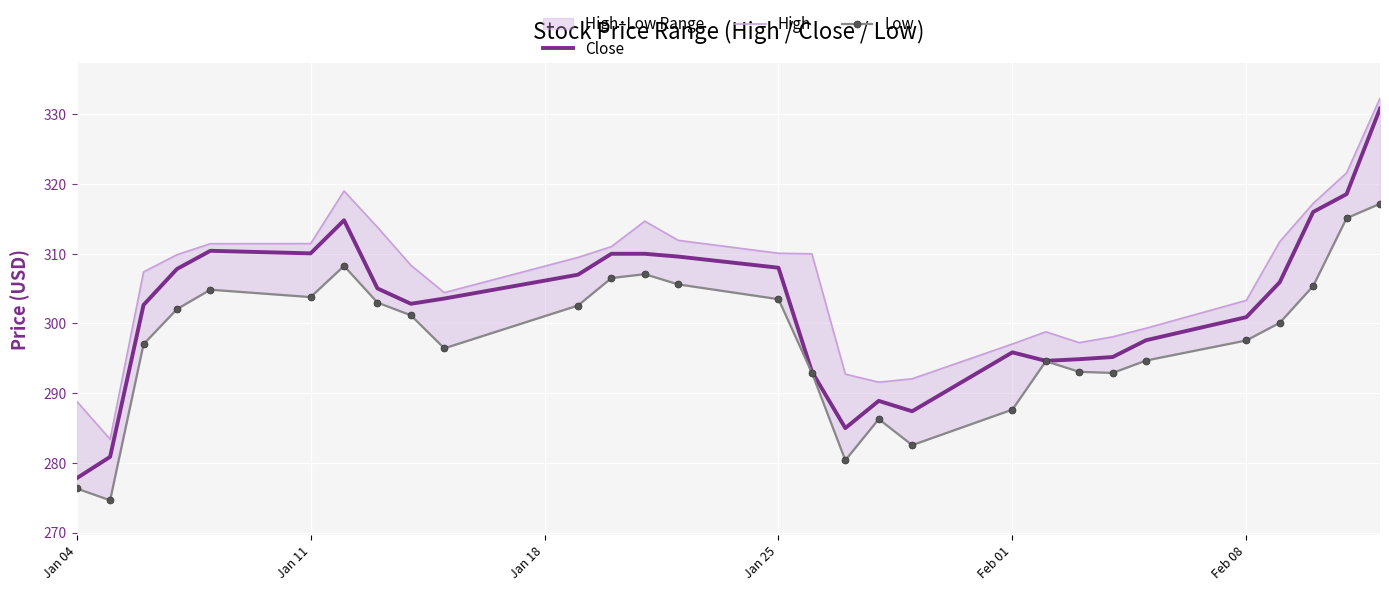

What is the minimum value for Close?

277.8